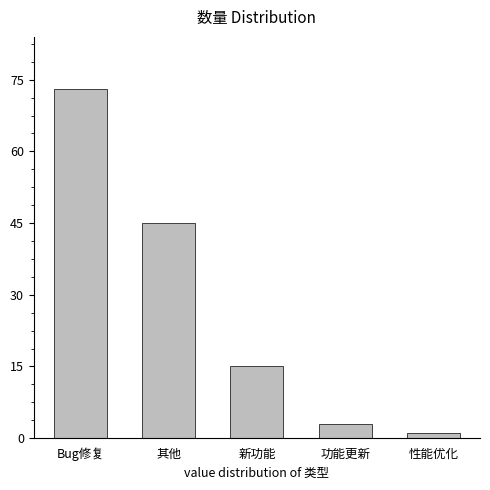

Reading left to right, transcribe all the data shown in this chart.

73	45	15	3	1